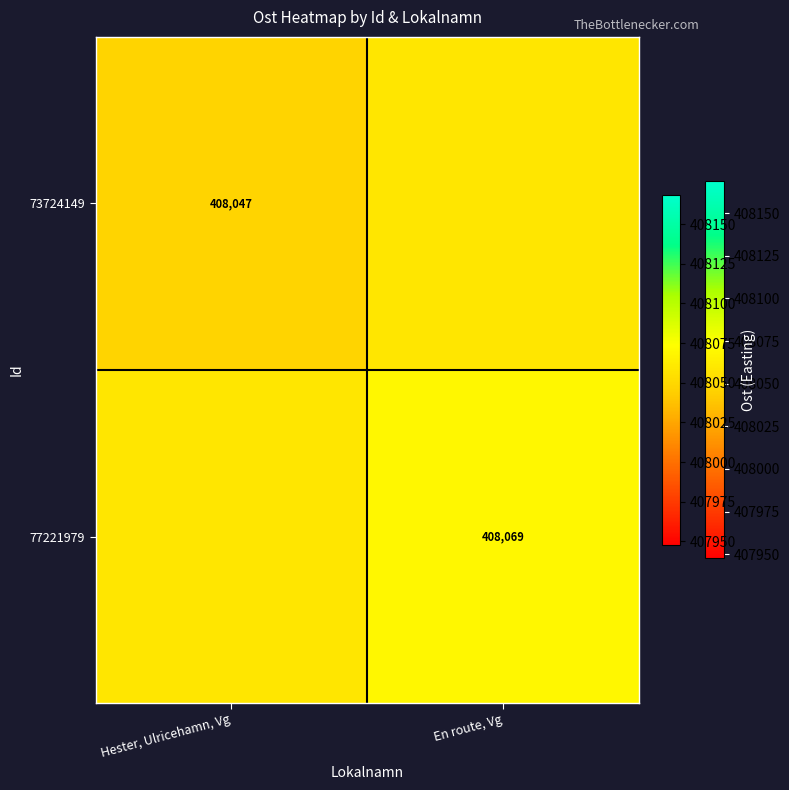

The value of 73724149 at Hester, Ulricehamn, Vg is 87540.2. True or false?

False